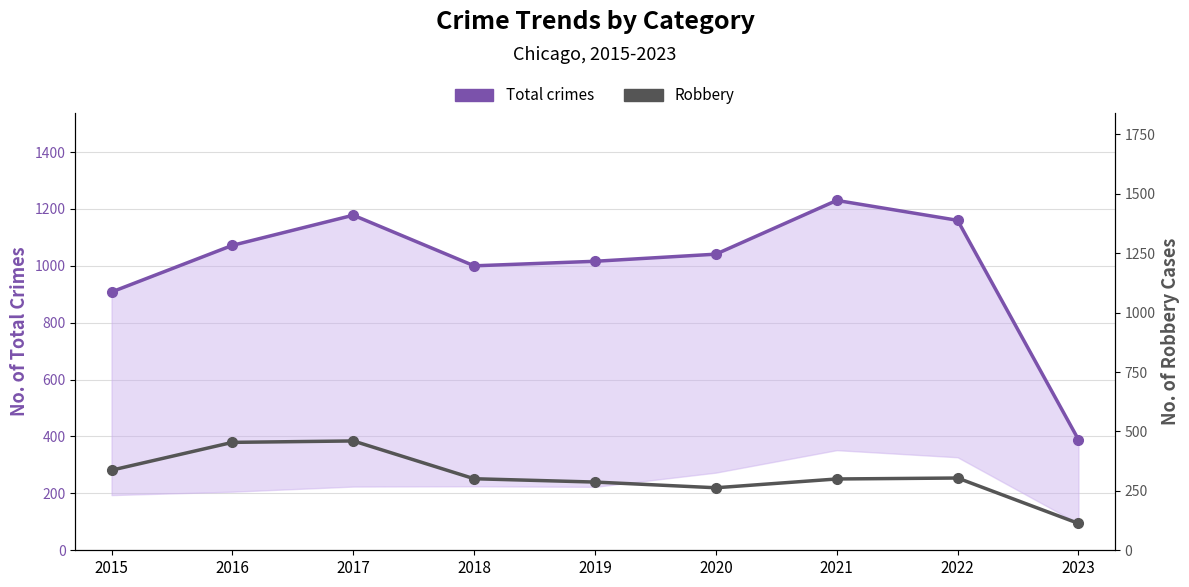

What is the average value of the Total crimes series?

999